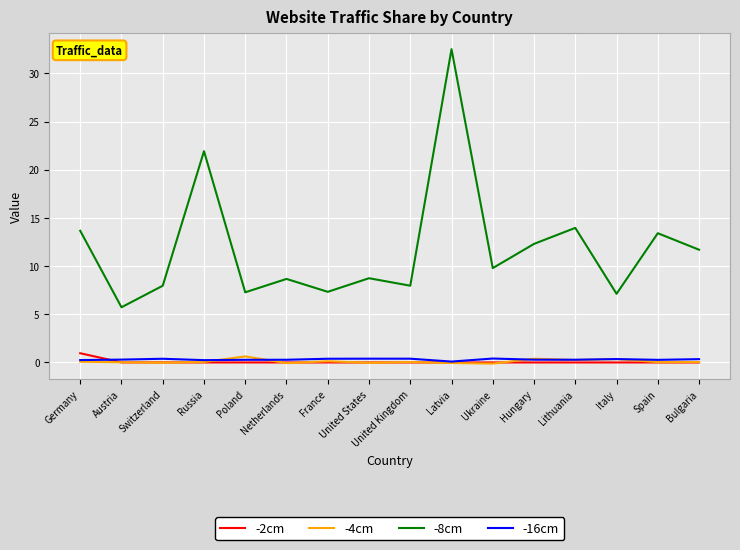

True or false: -2cm and -8cm intersect in this chart.

False